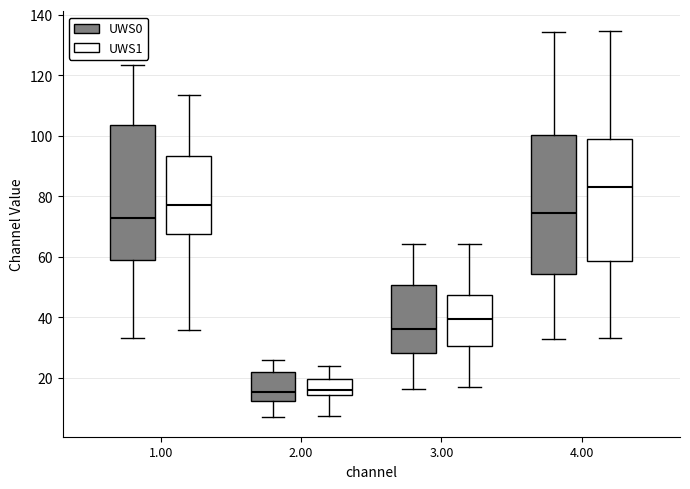

Which box has the highest median line?

4.00 (UWS1)